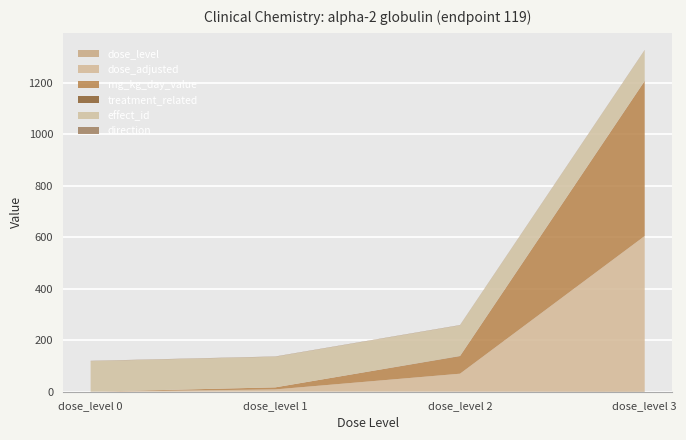

Reading left to right, list all the values displayed in this chart.

dose_level: 0	1	2	3
dose_adjusted: 0	8	68	602
mg_kg_day_value: 0	8	68	602
treatment_related: 0	0	1	1
effect_id: 119	119	119	119
direction: 1	1	1	1